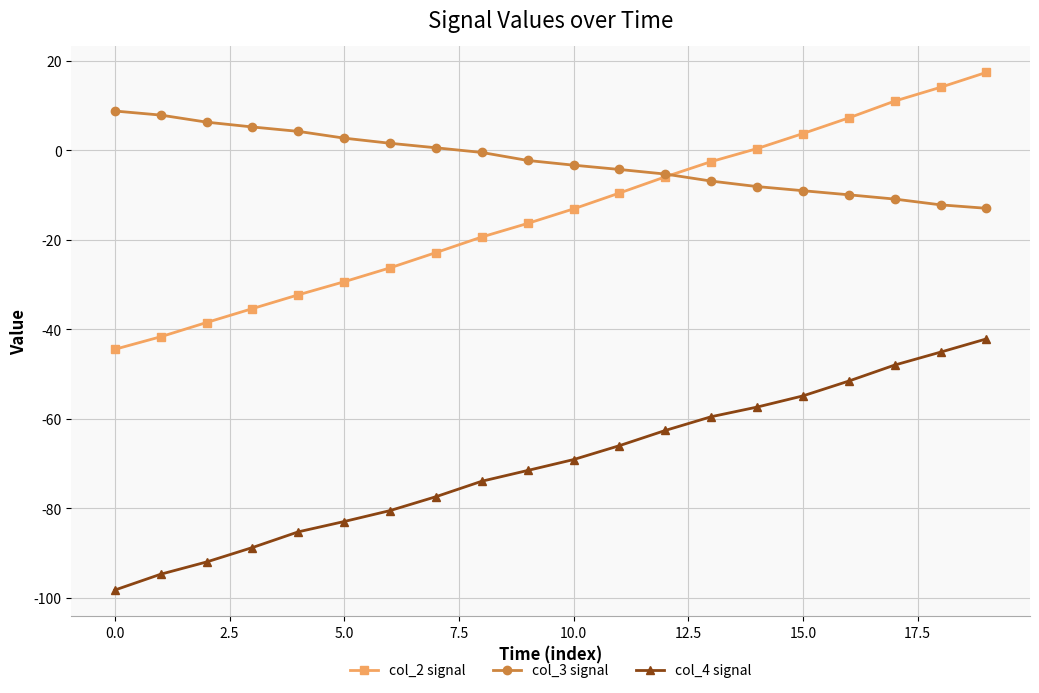

True or false: col_3 signal and col_4 signal intersect in this chart.

False